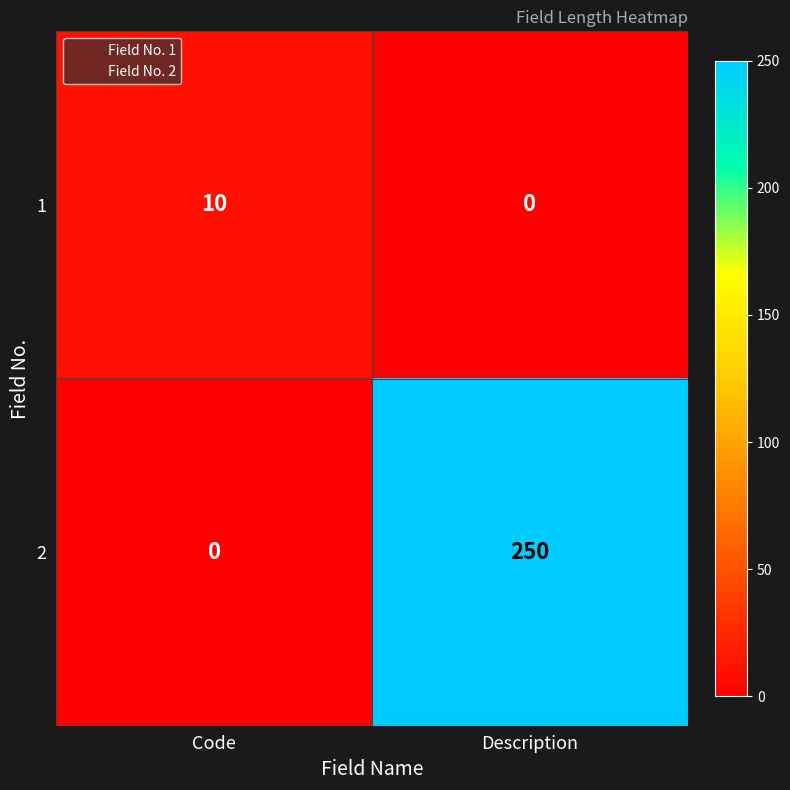

List the series in order of their overall mean, lowest first.

1, 2